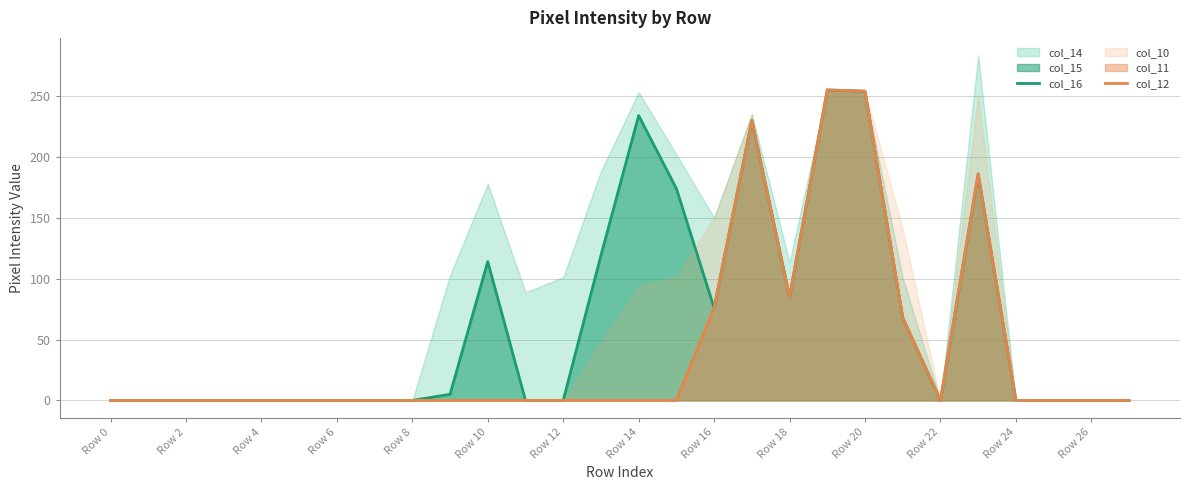

True or false: col_16 has a value of 0 at 25.

True